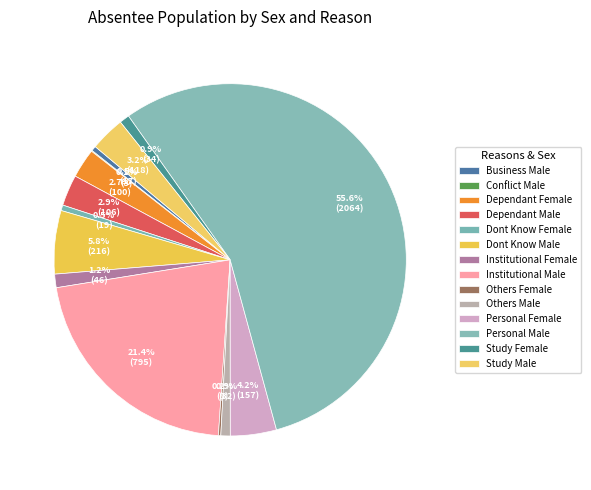

The Dont Know Female slice represents 11% of the pie. True or false?

False